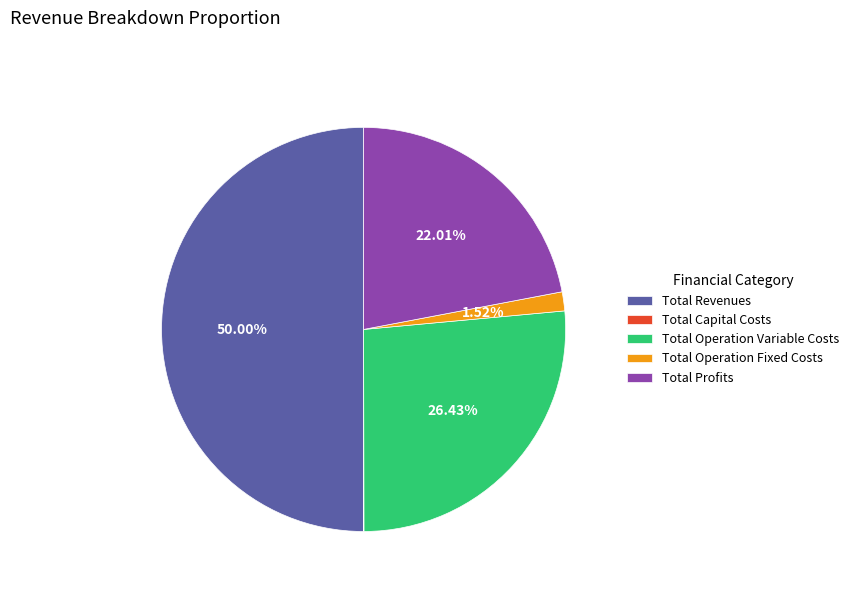

Is it true that Total Profits is 17% of the pie?

False